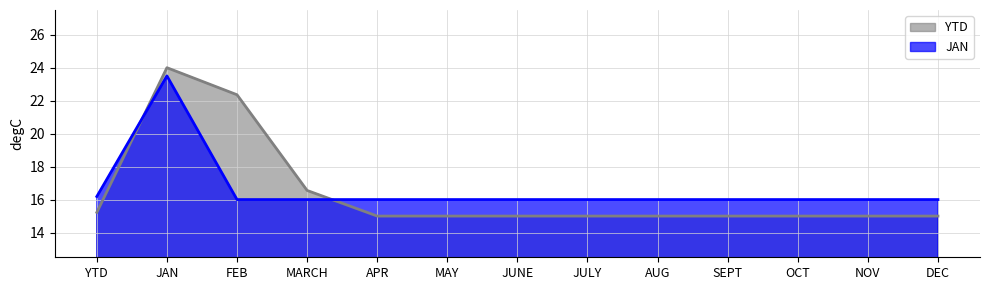

At which category is the sum across all series the highest?

JAN